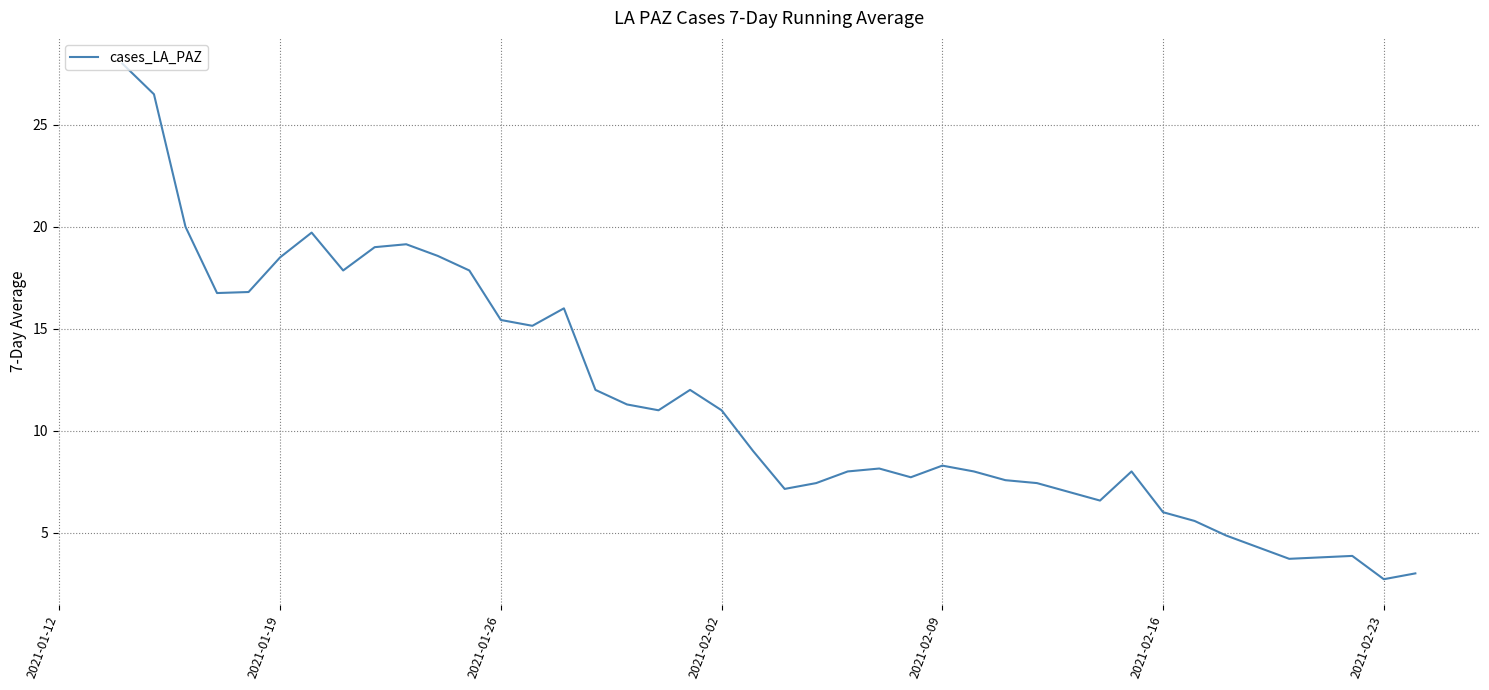

How many lines are shown in the chart?

1